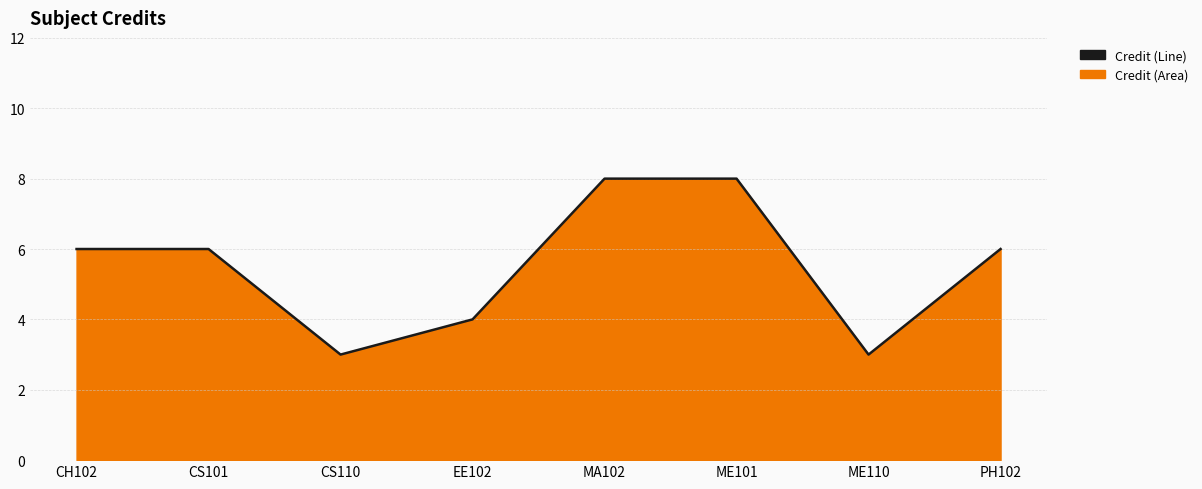

How many interior local valleys (lower than both neighbors) does the data have?

2